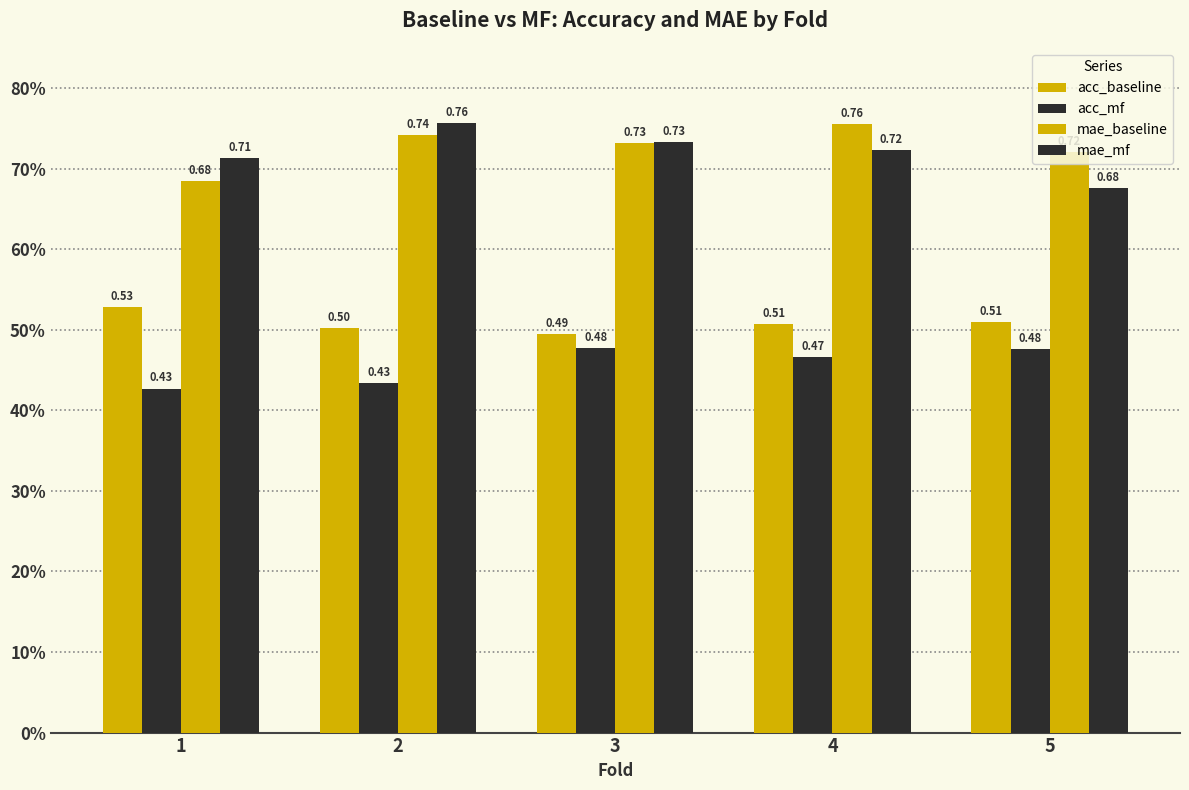

Are the bars horizontal?

No